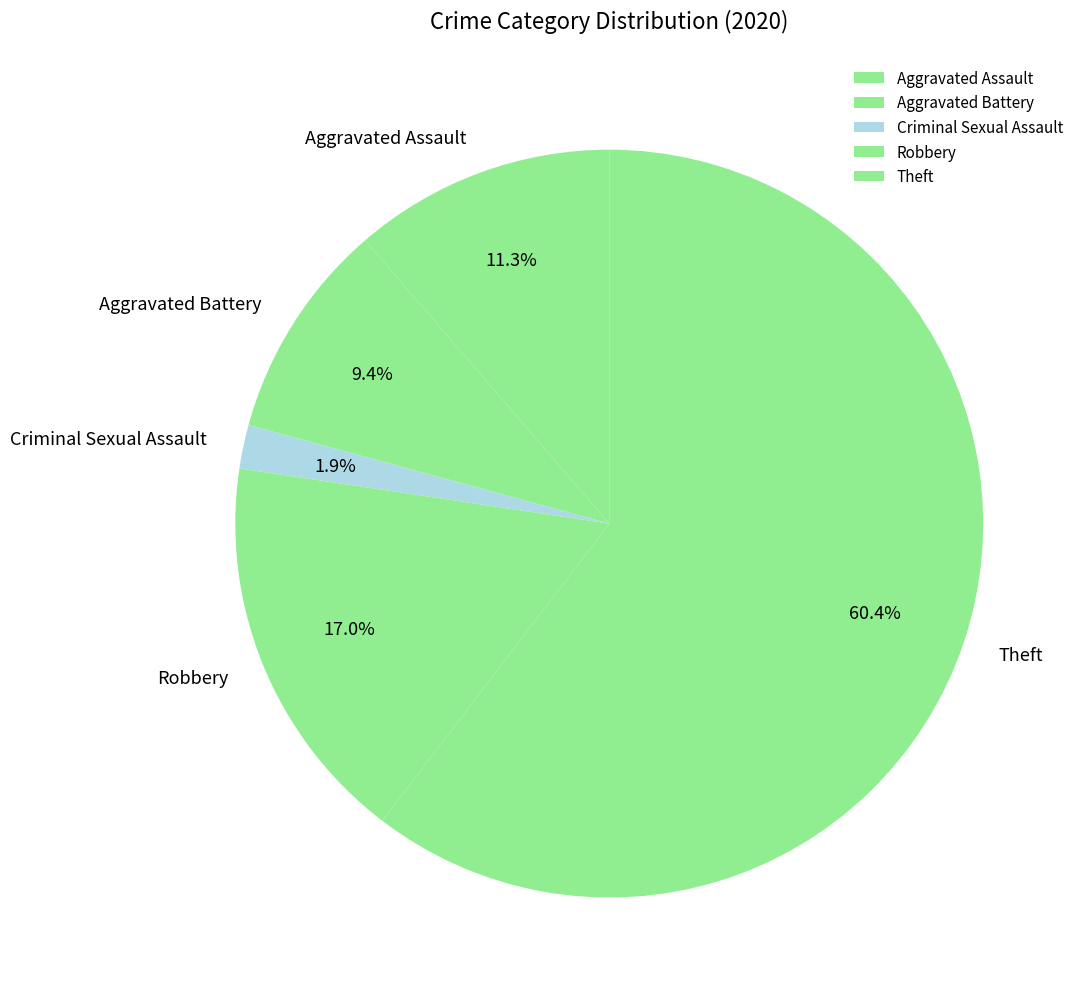

What is the largest slice in the pie chart?

Theft